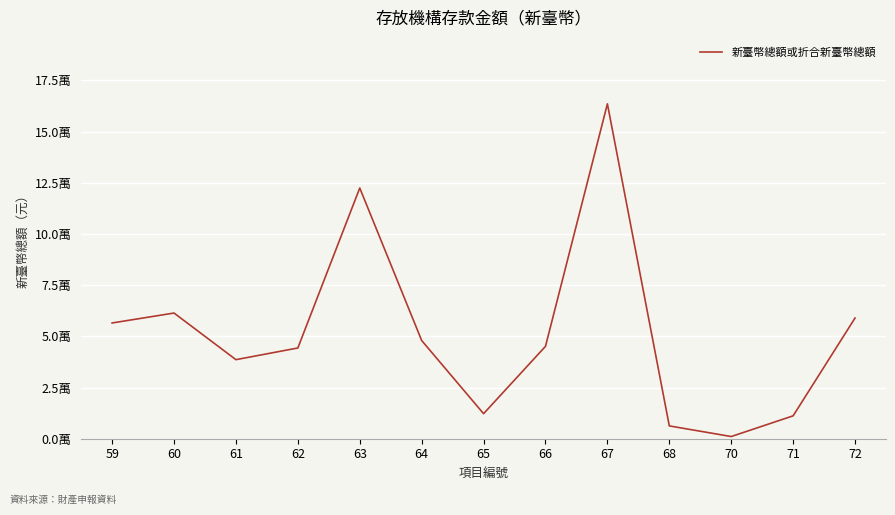

Does the chart have visible grid lines?

Yes